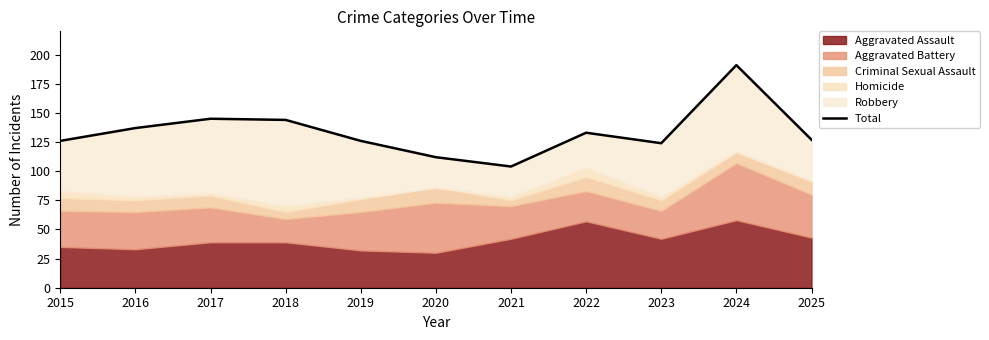

The value at 2016 is 137. True or false?

True